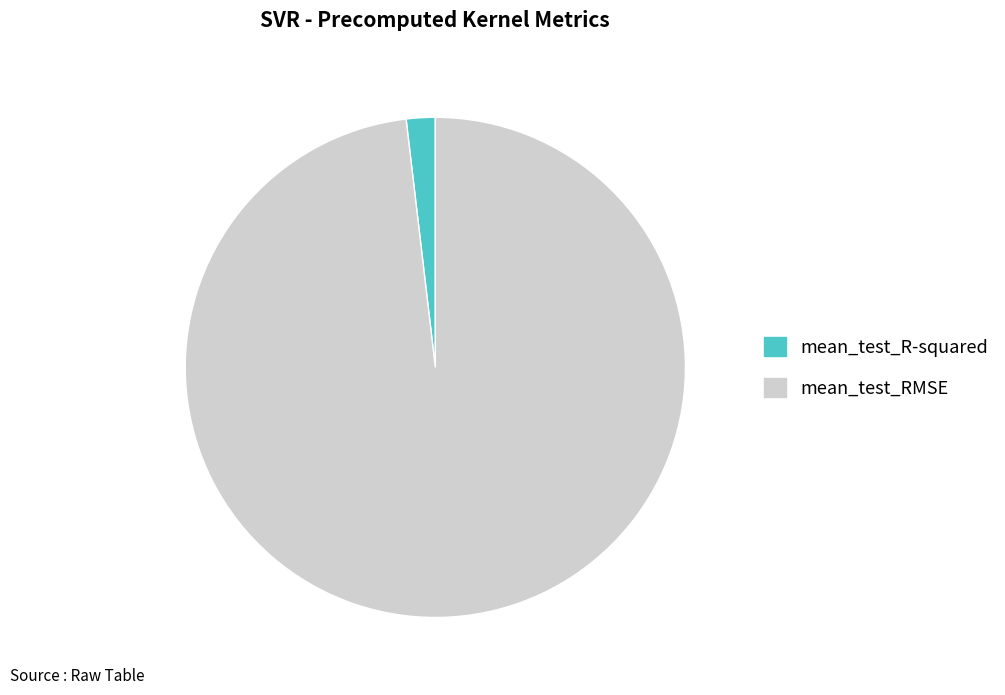

The mean_test_R-squared slice represents 13% of the pie. True or false?

False